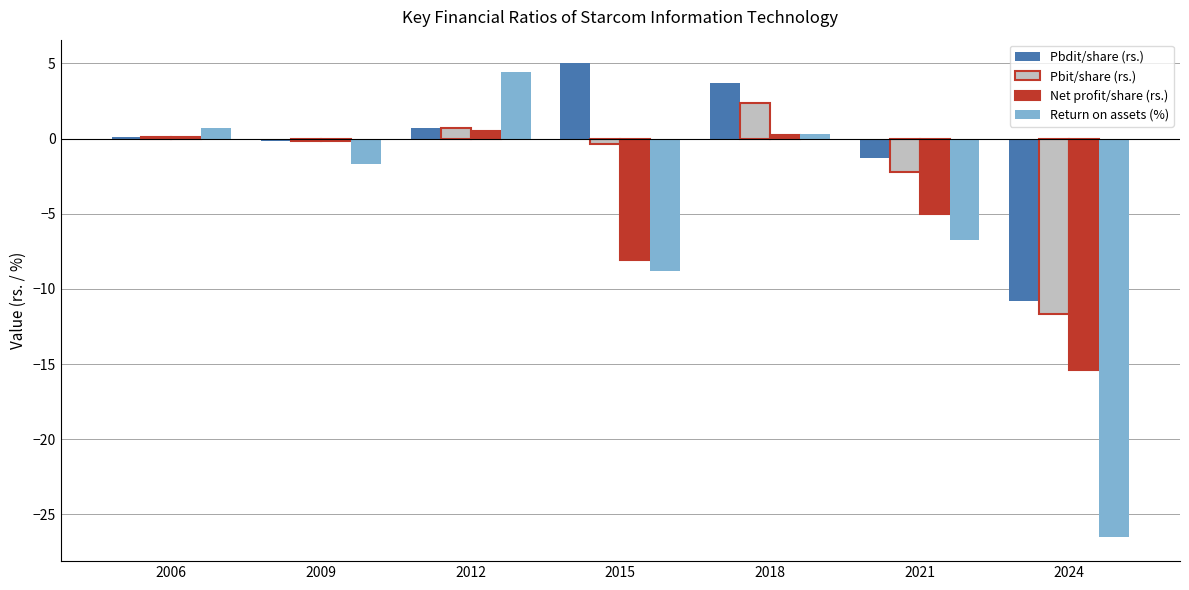

Is it true that Pbdit/share (rs.) equals 0.1 at 2006?

True